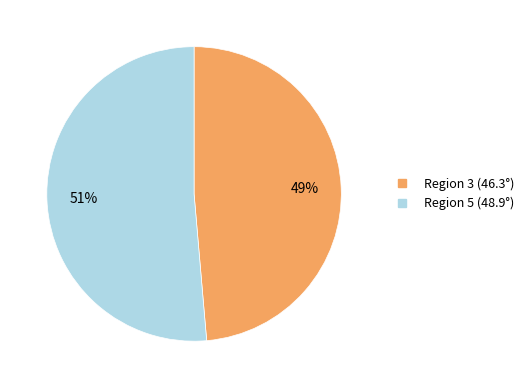

To the nearest percent, what is the average slice percentage?

50%